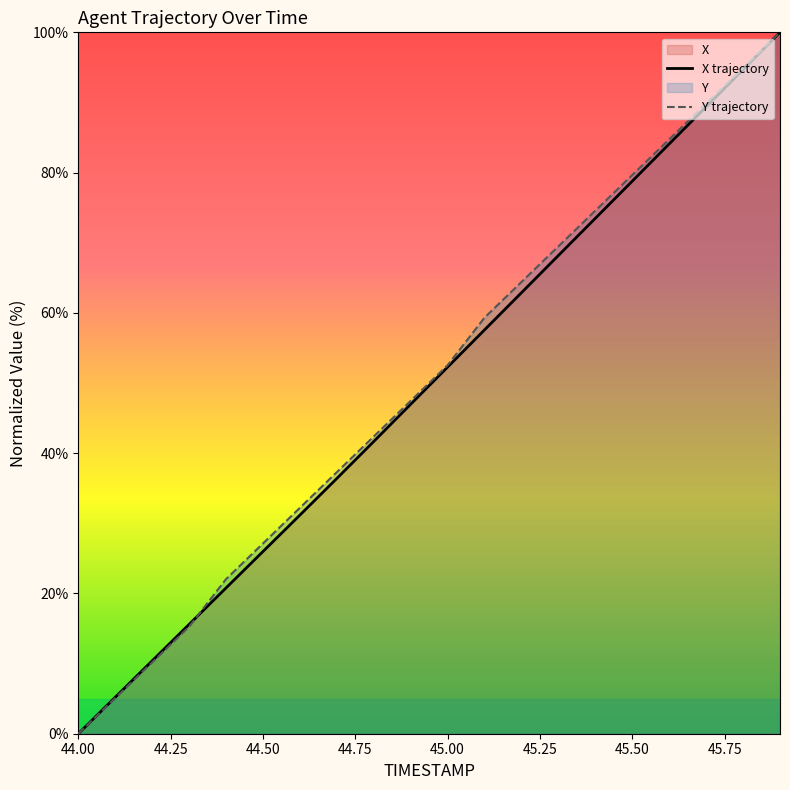

At which label does Y trajectory reach its minimum?

44.00